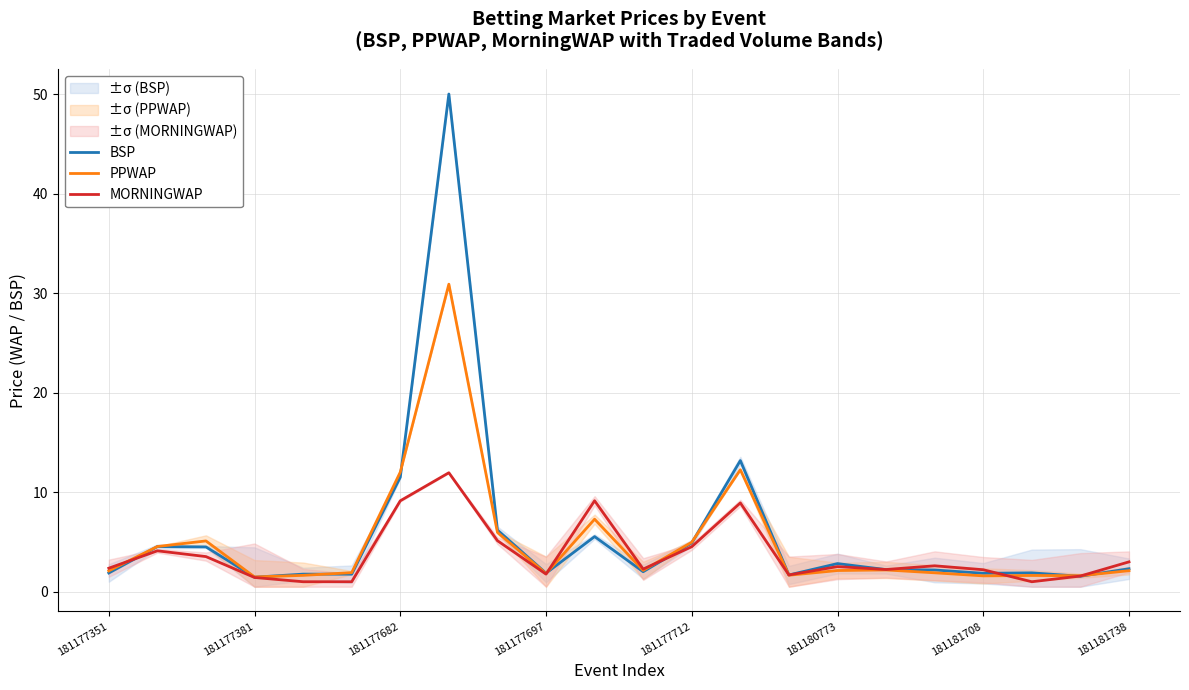

How many intersections are there between MORNINGWAP and PPWAP?

6